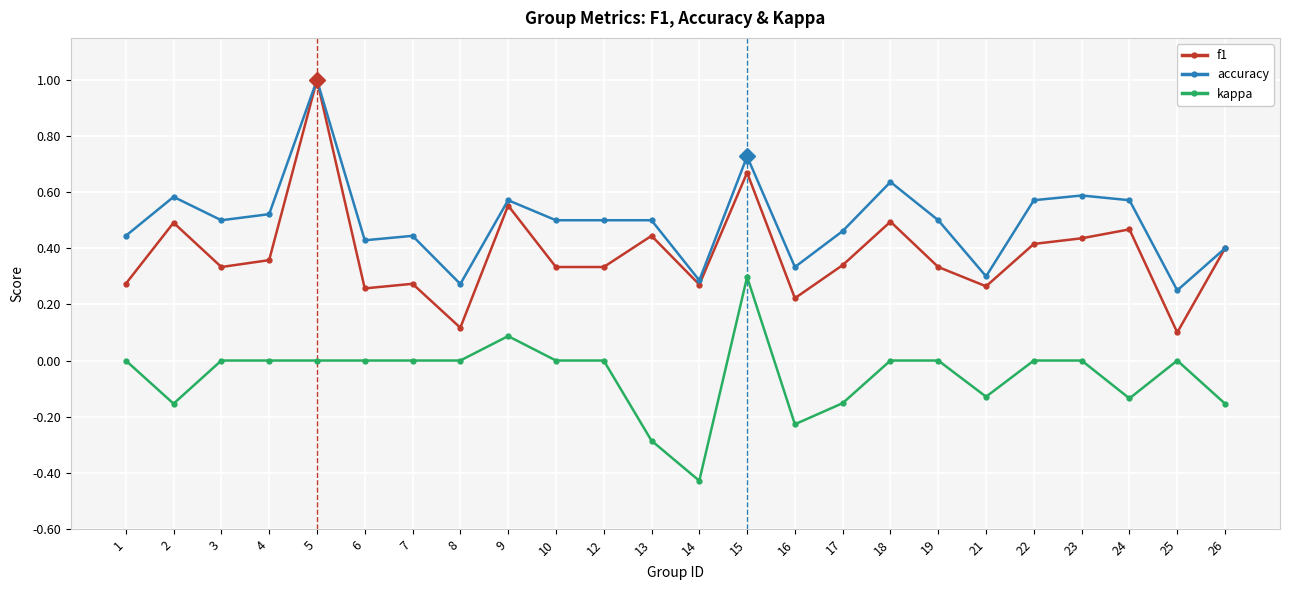

Rank the series by their average value, from lowest to highest.

kappa, f1, accuracy